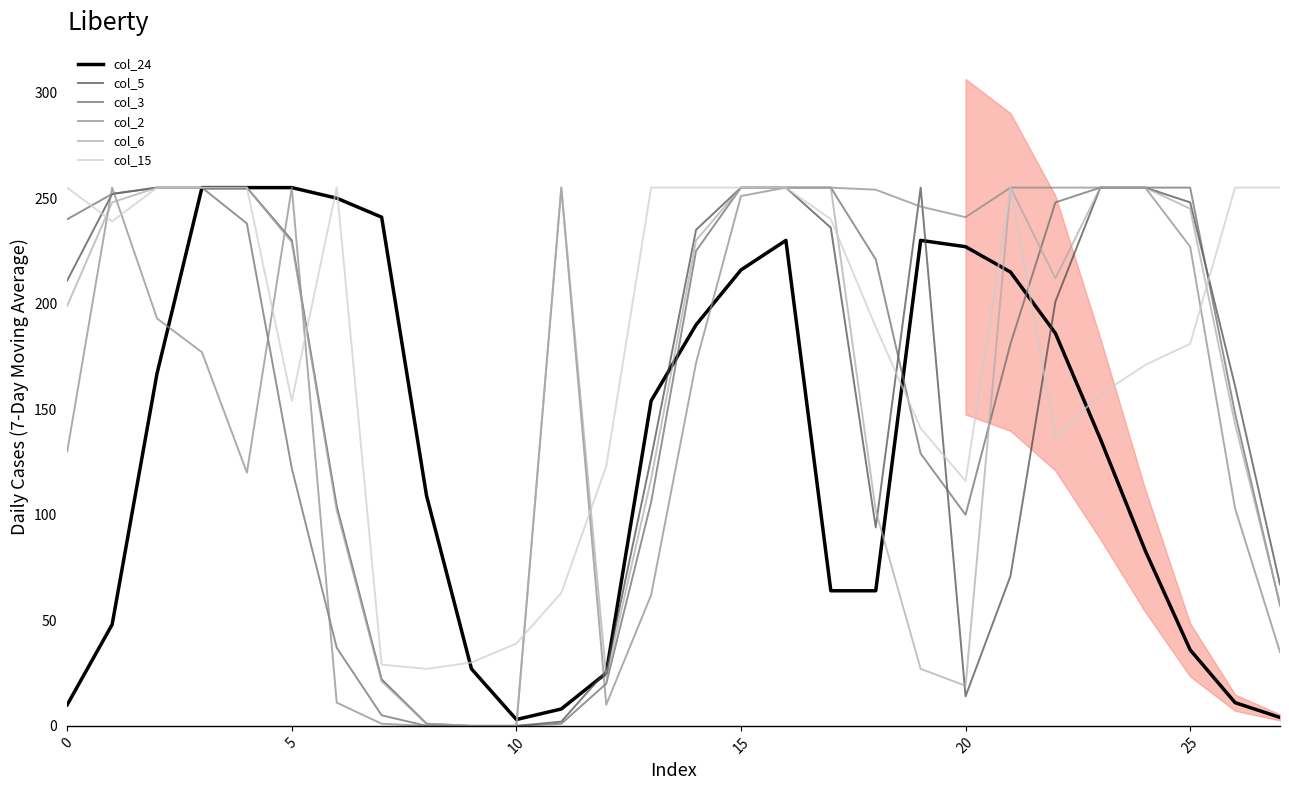

What is the label of the 11th point from the right?

17